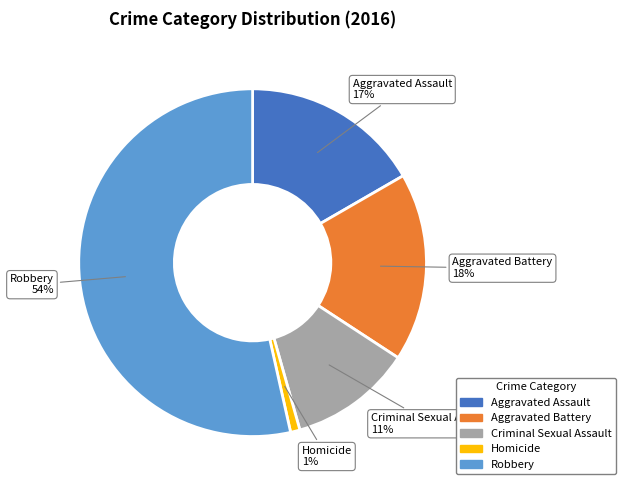

Does any single category account for the majority?

Yes